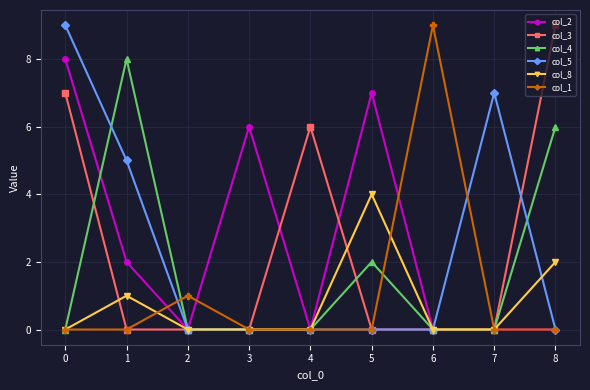

The col_3 series shows 10 at 4. True or false?

False